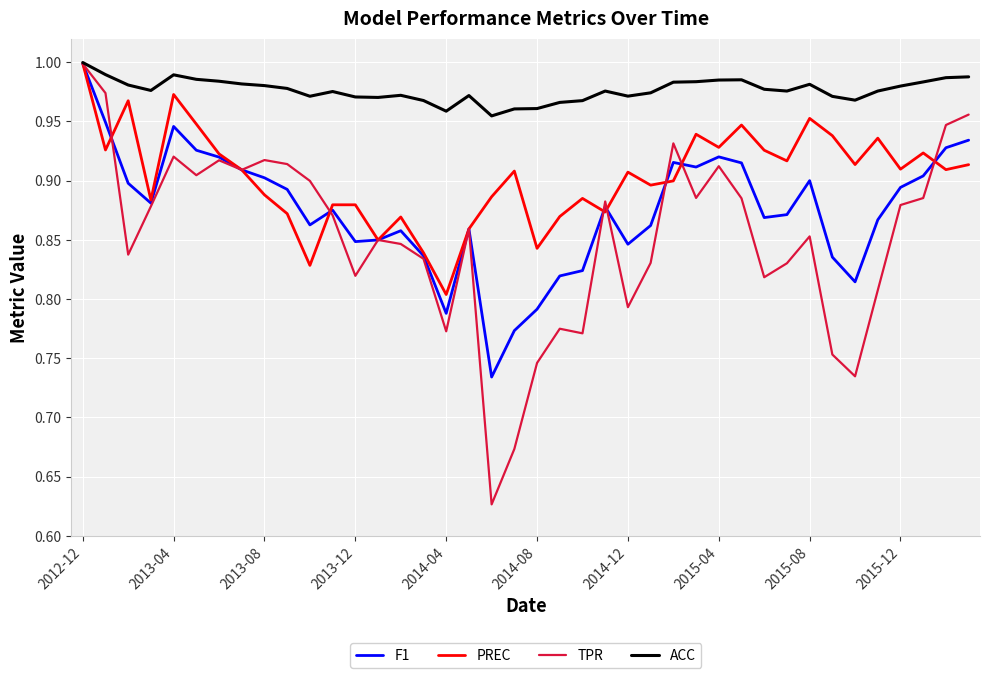

Which series has the largest total across all categories?

ACC